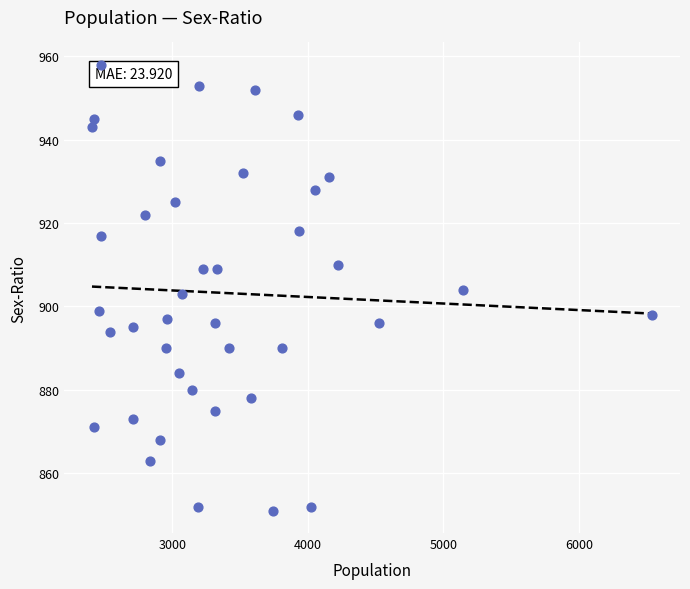

What is the range of Y values (max minus min)?

107